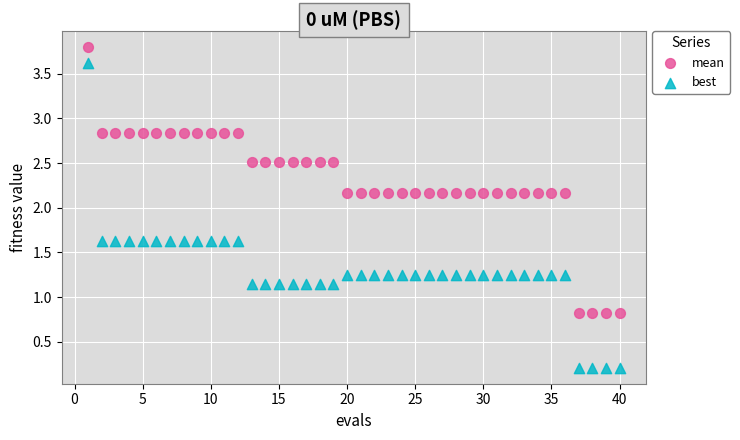

Which series has the widest spread of Y values?

best